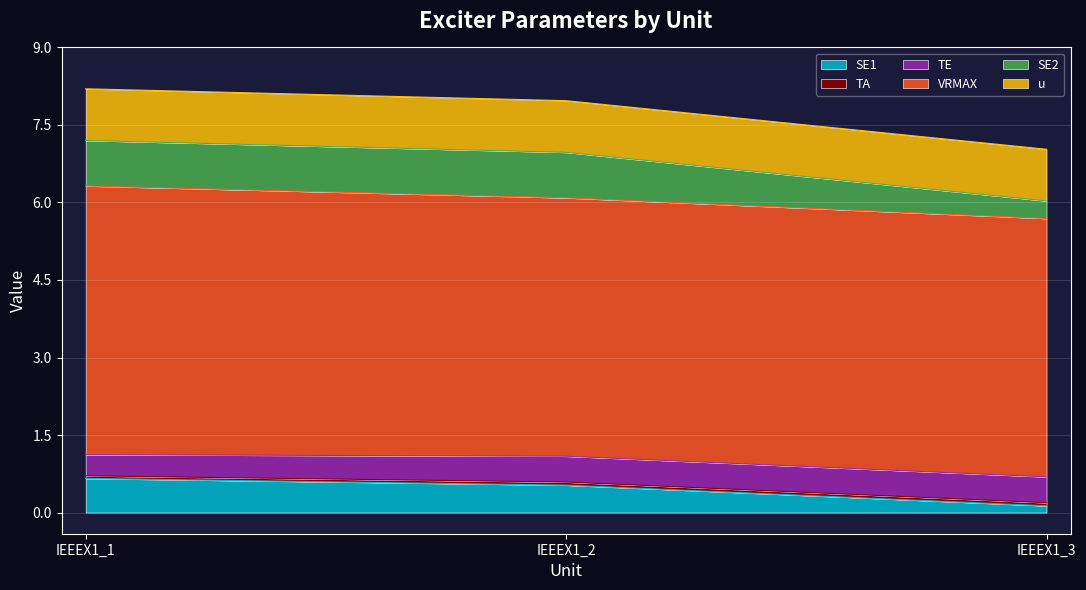

What is the difference between the second highest and minimum values in the SE2 series?

0.5